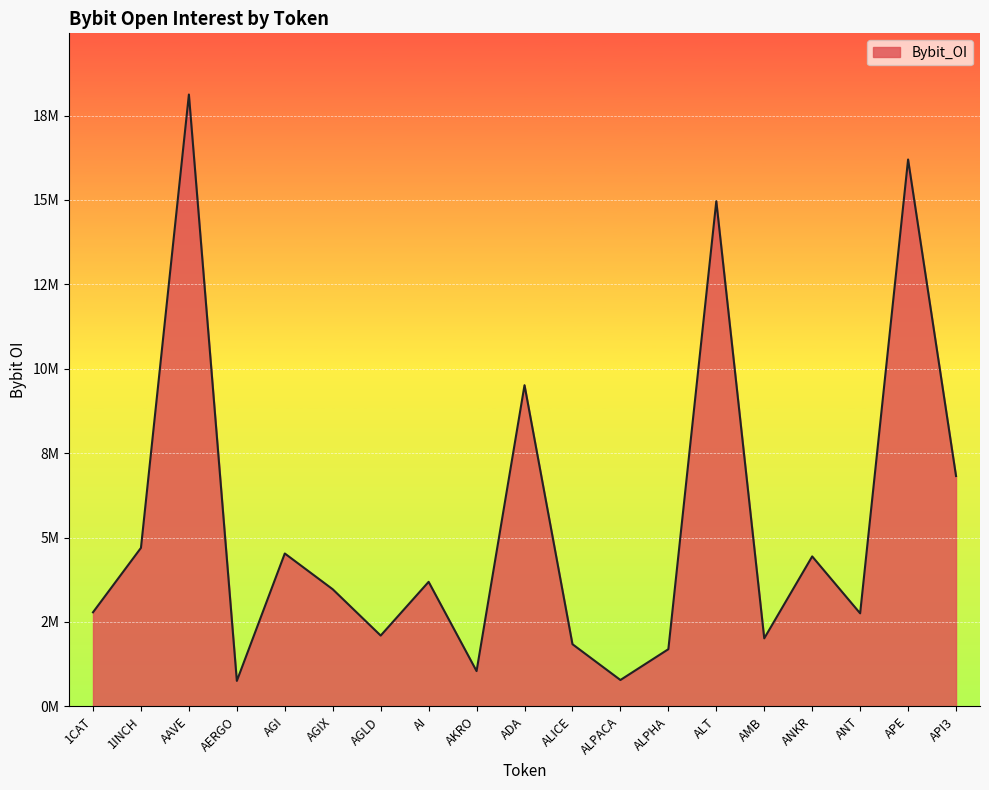

What is the change in value from AGLD to ALPACA?

-1316211